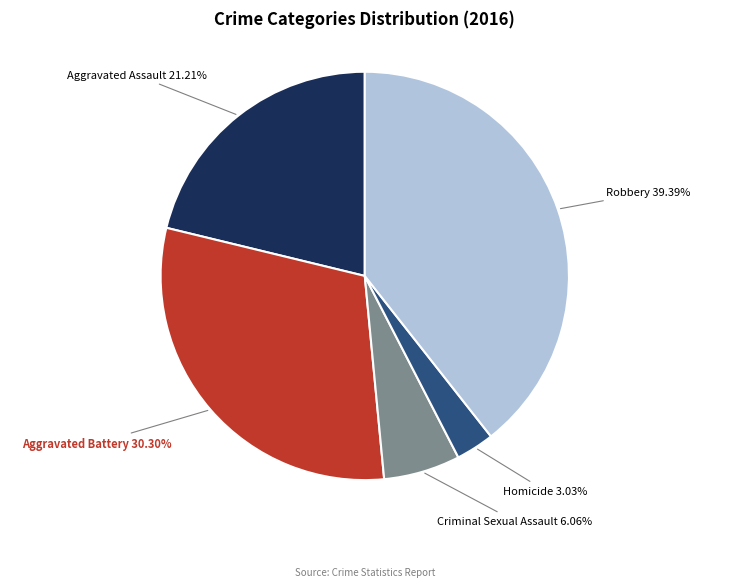

Does any single category account for the majority?

No